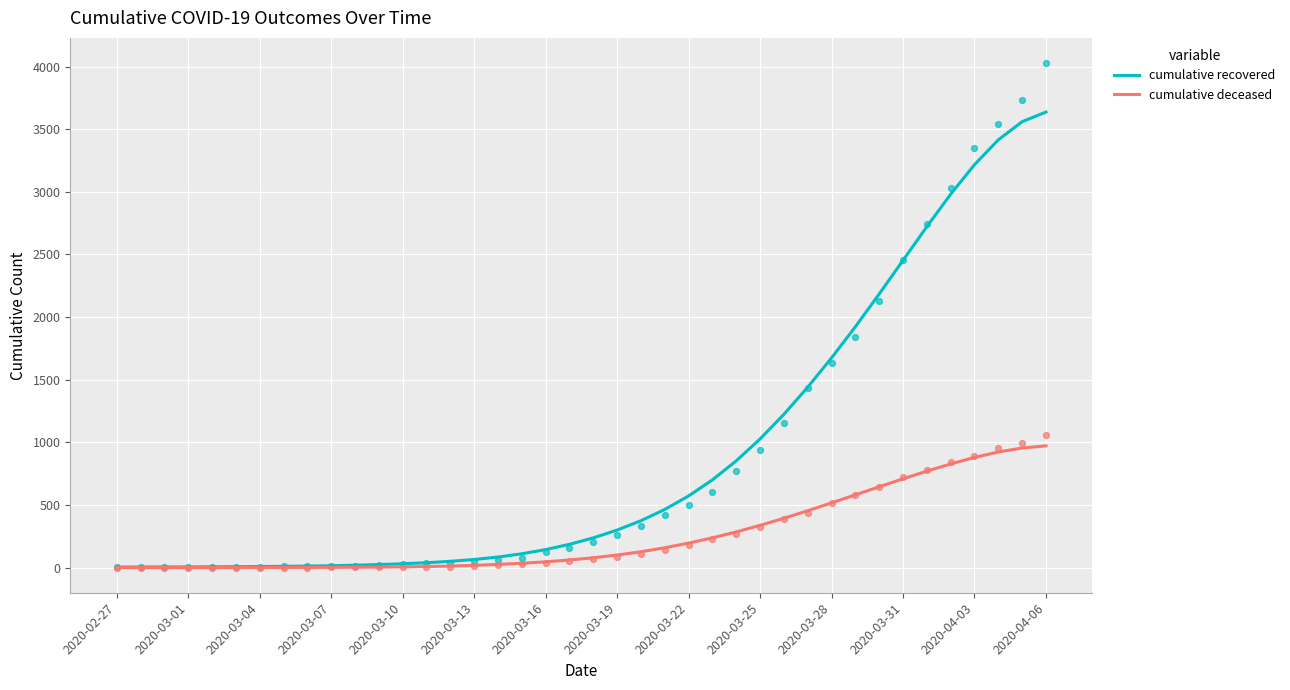

Which series reaches the minimum Y coordinate?

cumulative deceased